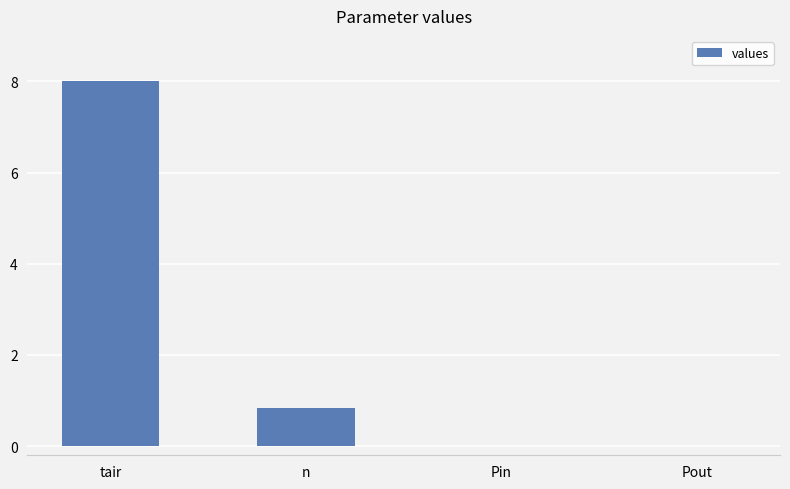

What is the sum of all values?

8.8